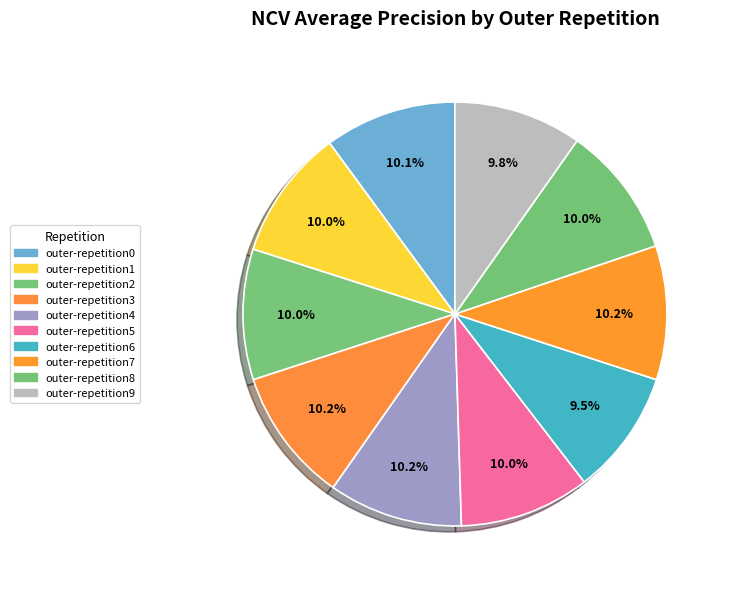

What is the smallest slice in the pie chart?

outer-repetition6